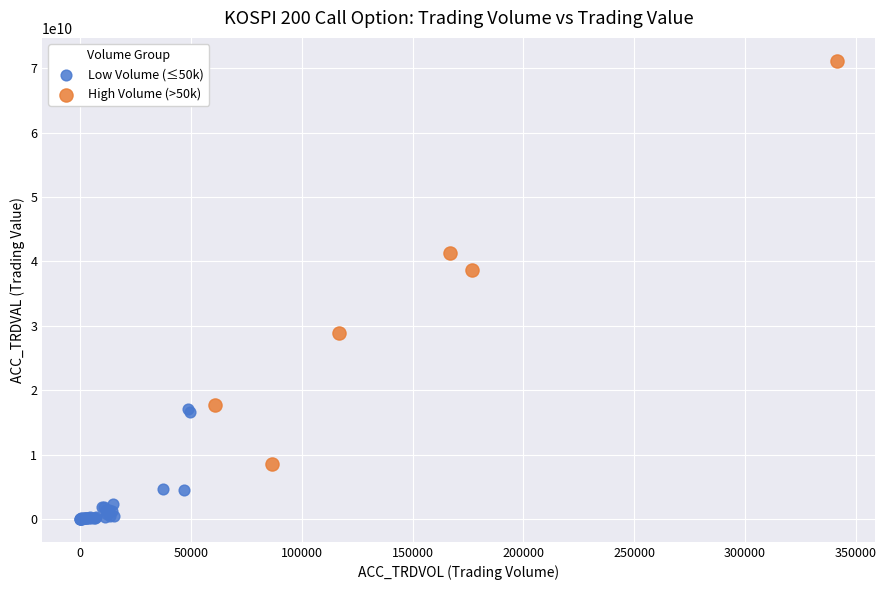

Which series contains the lowest Y value?

Low Volume (≤50k)